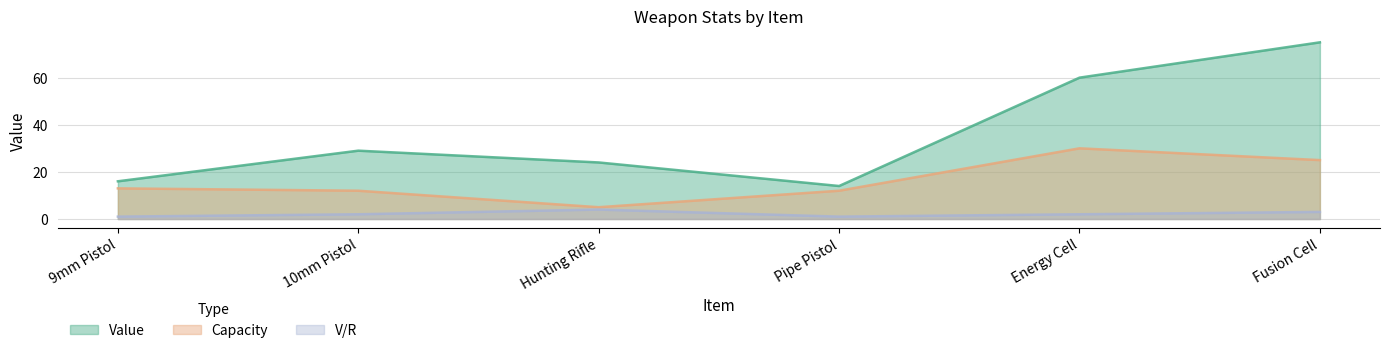

Which series has the widest spread of values?

Value